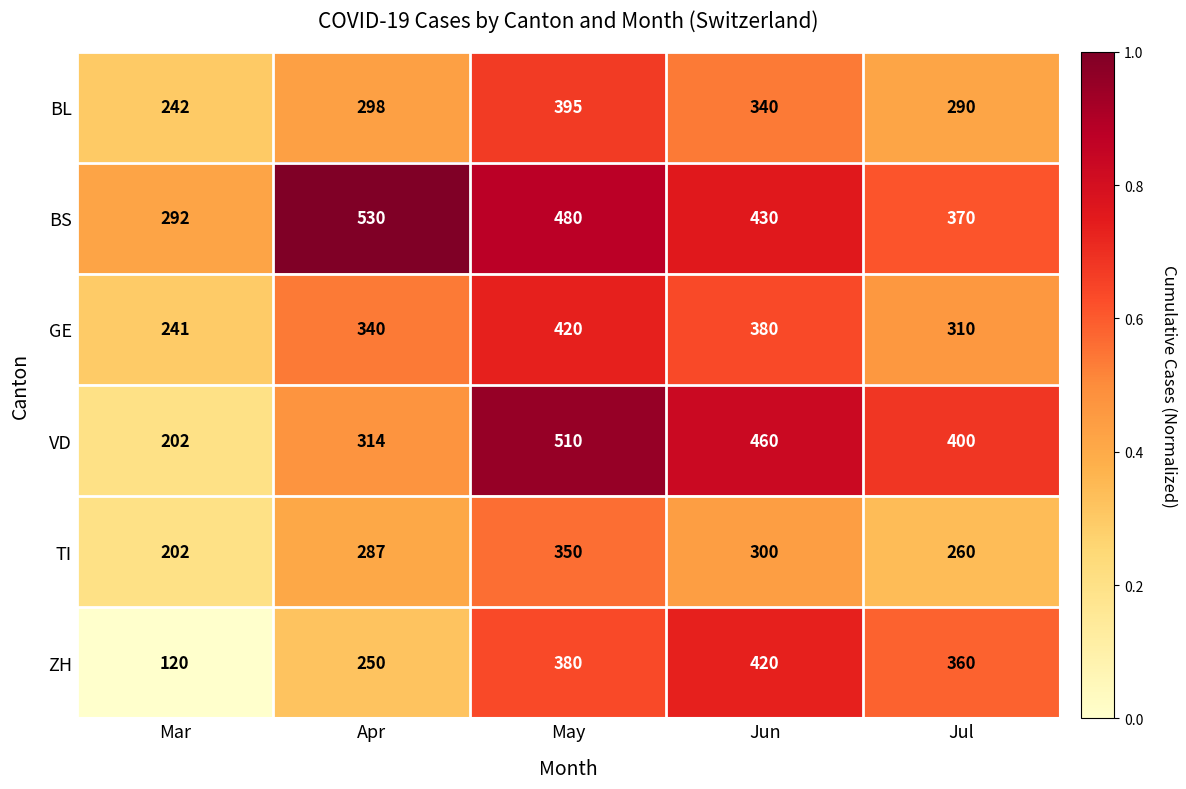

Reading right to left, extract all data points from this chart.

BL: Jul=290	Jun=340	May=395	Apr=298	Mar=242
BS: Jul=370	Jun=430	May=480	Apr=530	Mar=292
GE: Jul=310	Jun=380	May=420	Apr=340	Mar=241
VD: Jul=400	Jun=460	May=510	Apr=314	Mar=202
TI: Jul=260	Jun=300	May=350	Apr=287	Mar=202
ZH: Jul=360	Jun=420	May=380	Apr=250	Mar=120